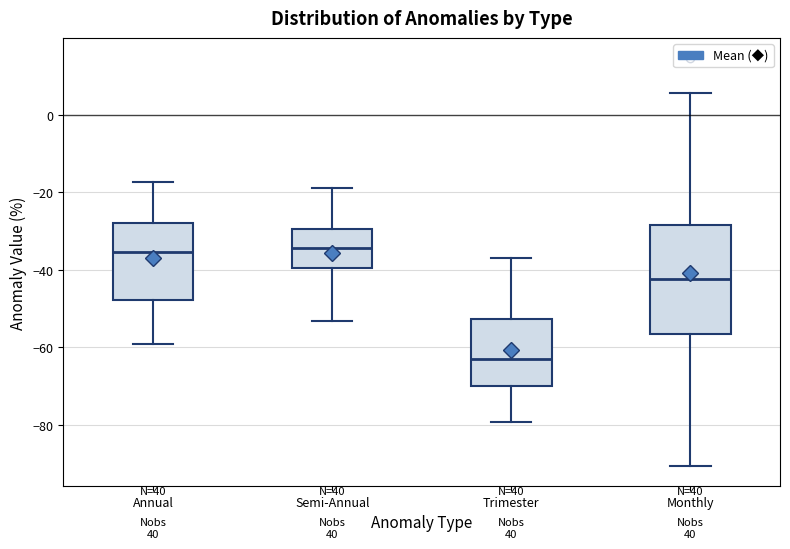

Where does the median line of the box for Trimester sit on the y-axis? The values are not printed on the chart, so give them approximately, as read against the axis.

-62